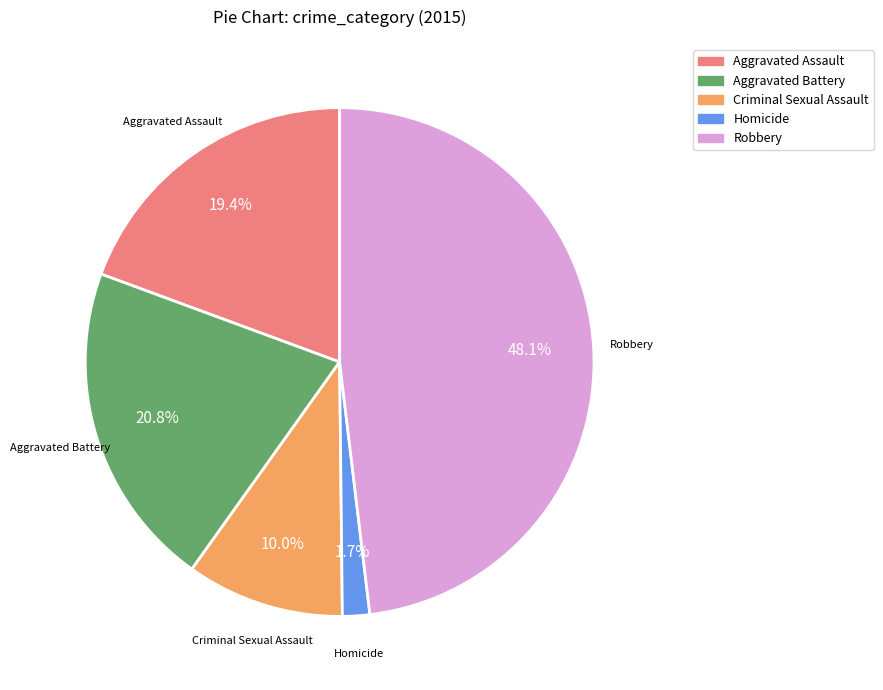

To the nearest percent, what percentage of the pie is Robbery?

48%